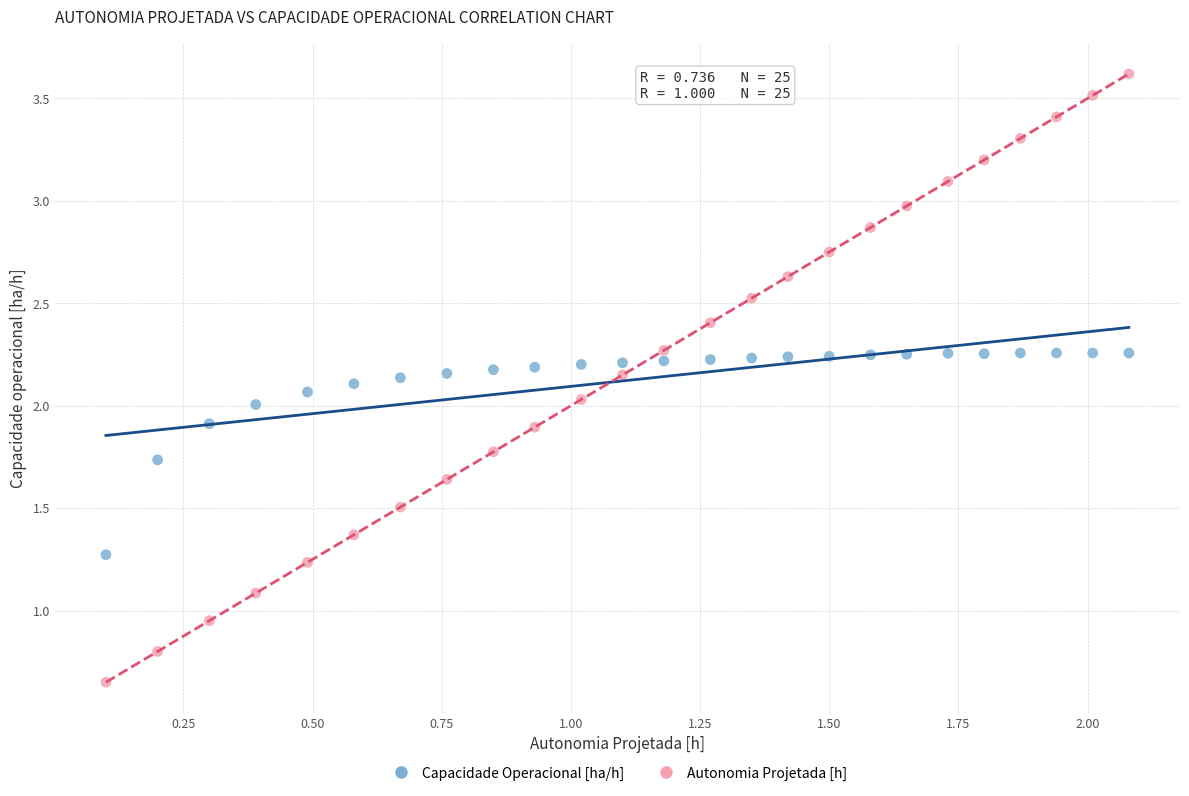

Which series contains the highest Y value?

Autonomia Projetada [h]